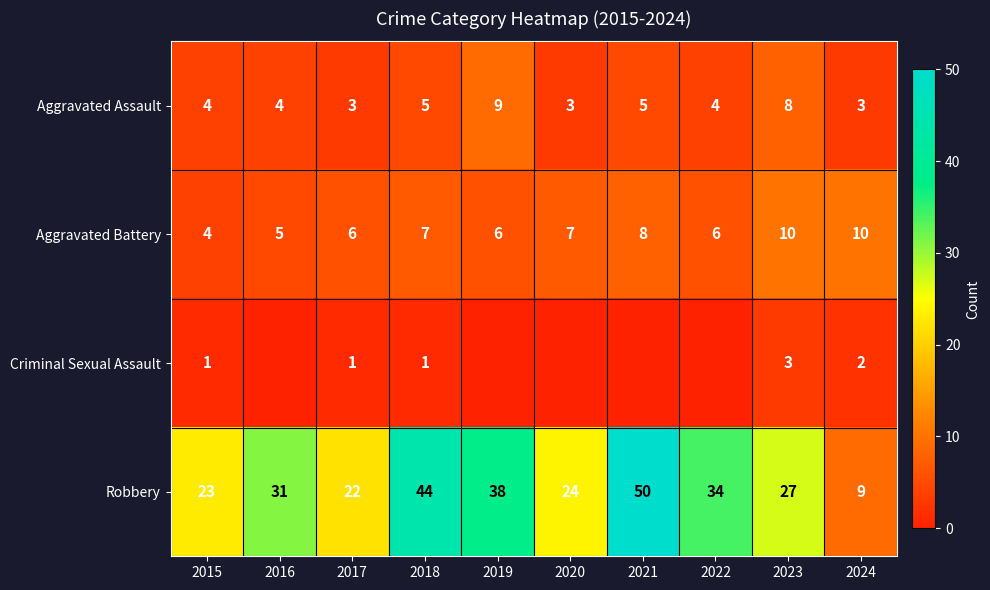

What is the total value across all series at 2022?

44